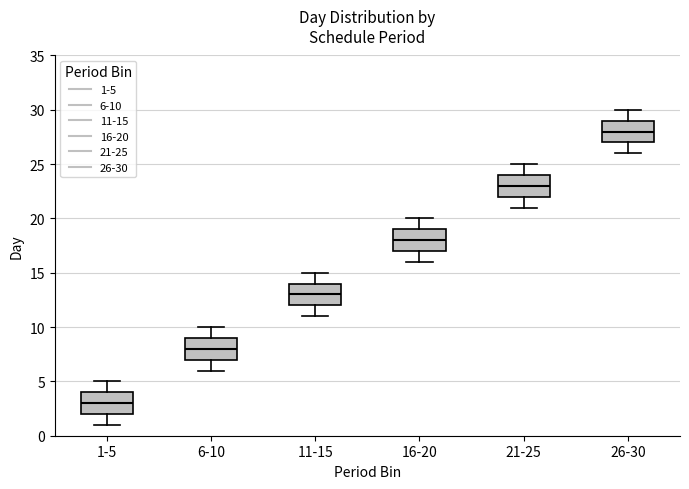

Where does the median line of the box for 1-5 sit on the y-axis? The values are not printed on the chart, so give them approximately, as read against the axis.

3